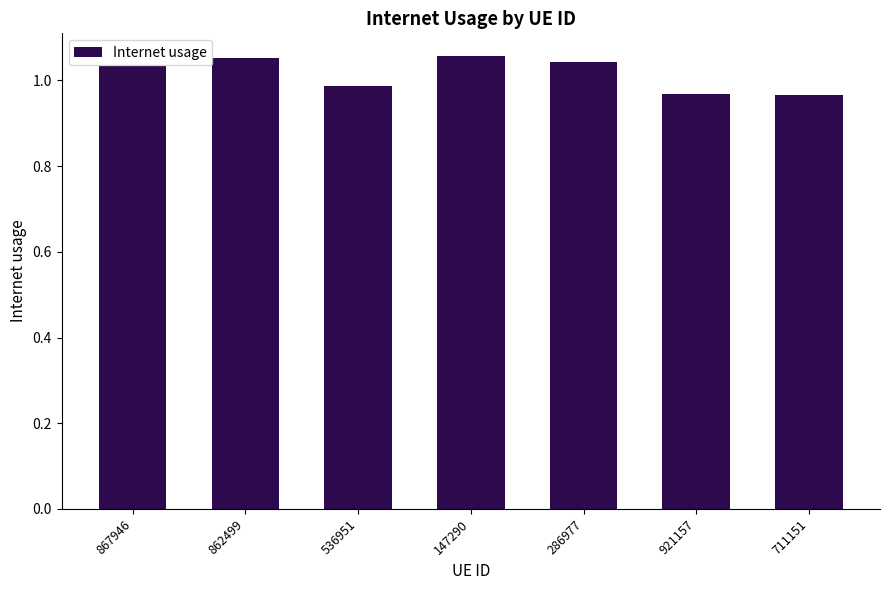

Which has a higher value, 867946 or 921157?

867946